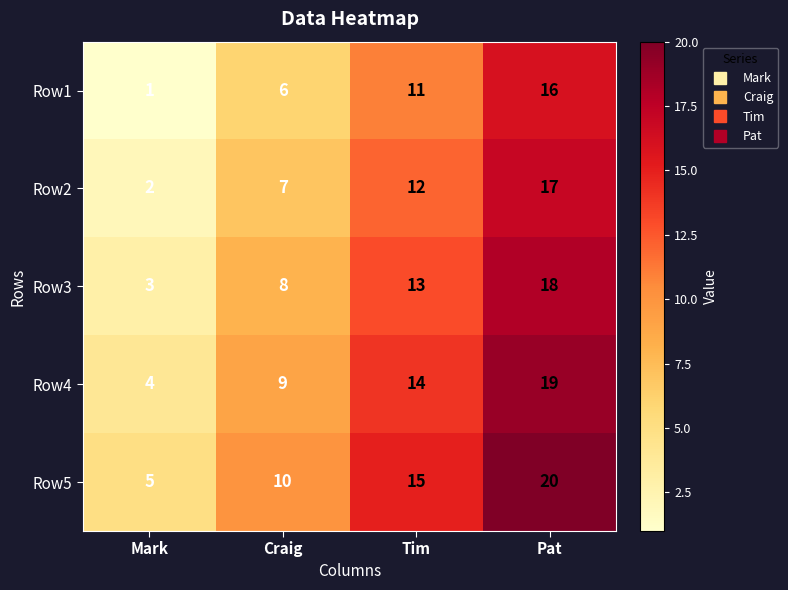

How many series are shown in this chart?

5